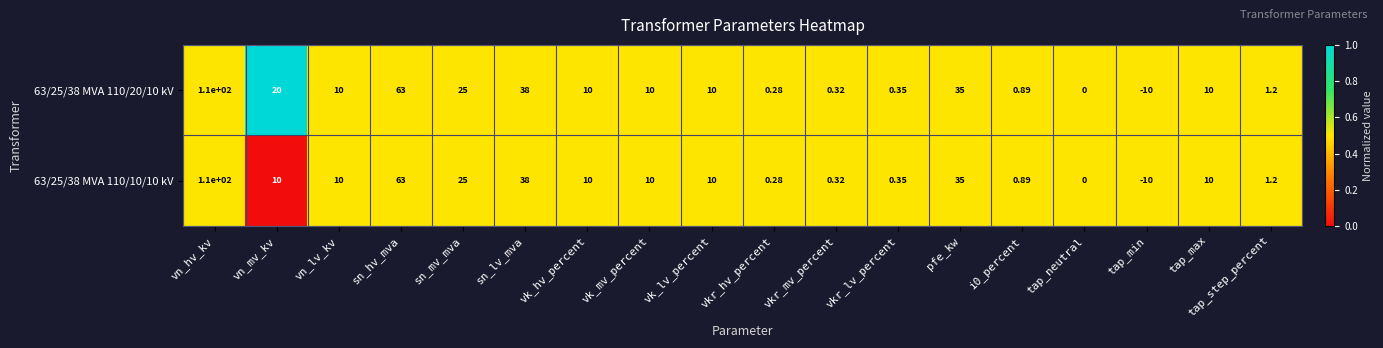

At which category is the sum across all series the highest?

vn_hv_kv